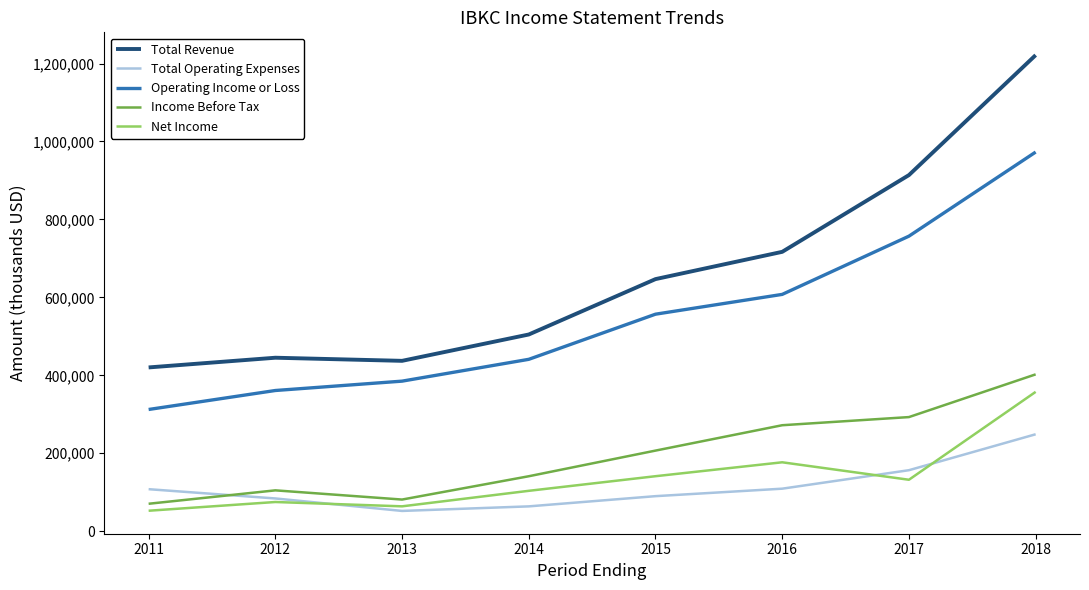

At which category is the sum across all series the highest?

2018